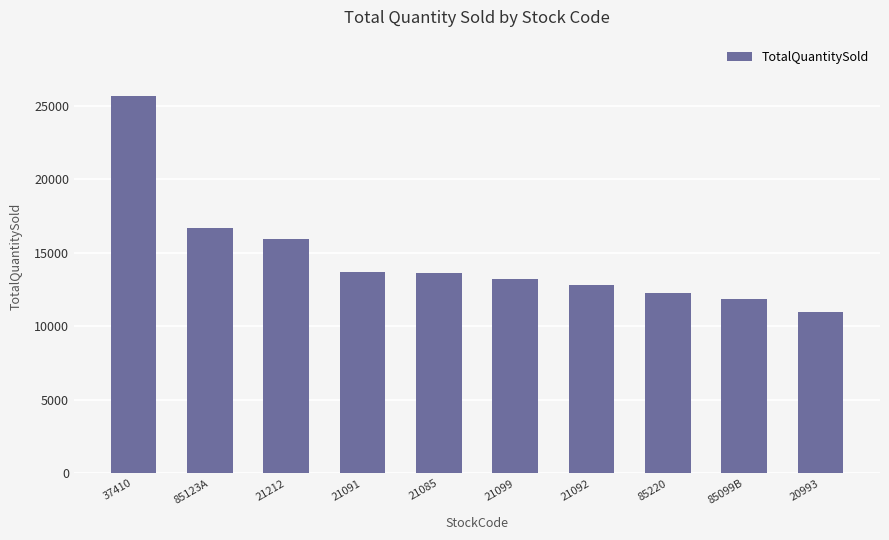

How many data points are less than 13631?

5